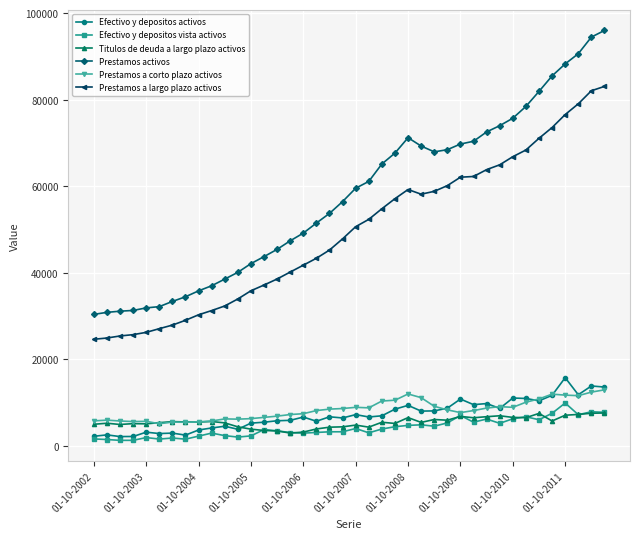

In Titulos de deuda a largo plazo activos, how many points are higher than both neighbors (excluding endpoints)?

11